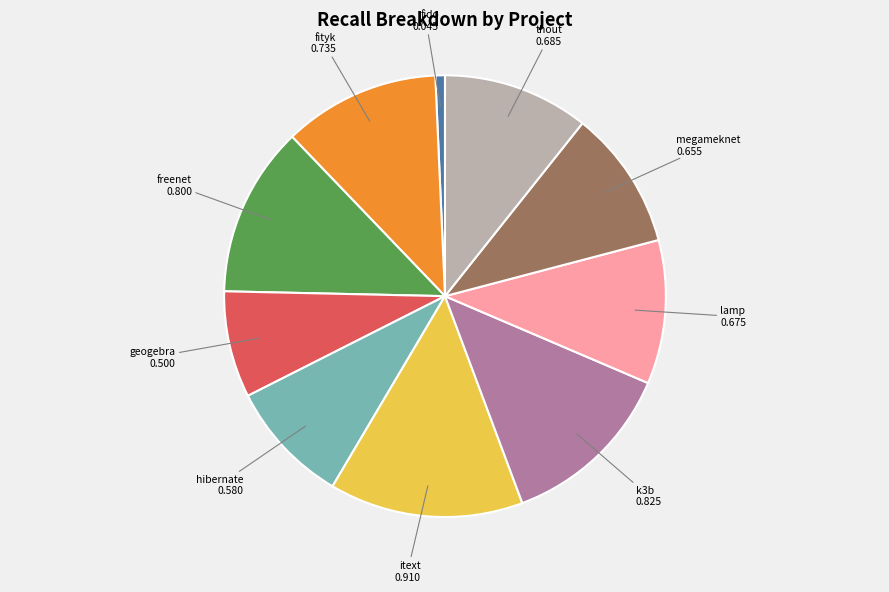

Is there any slice that represents more than half of the pie?

No